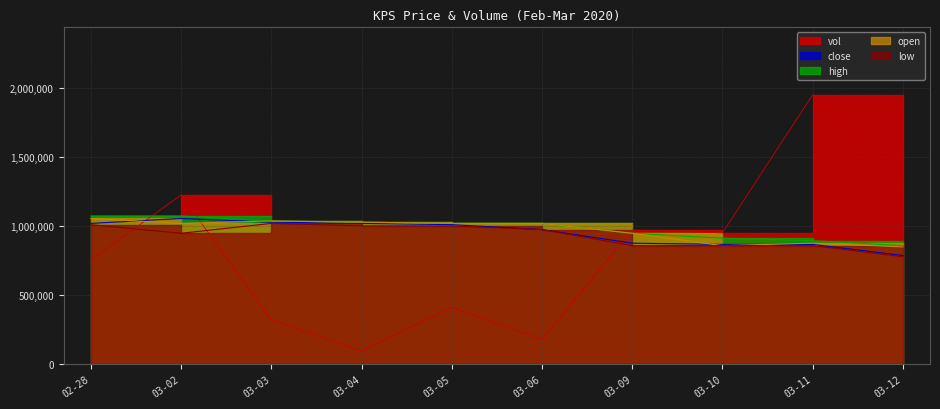

Where is the first local minimum for open?

03-02